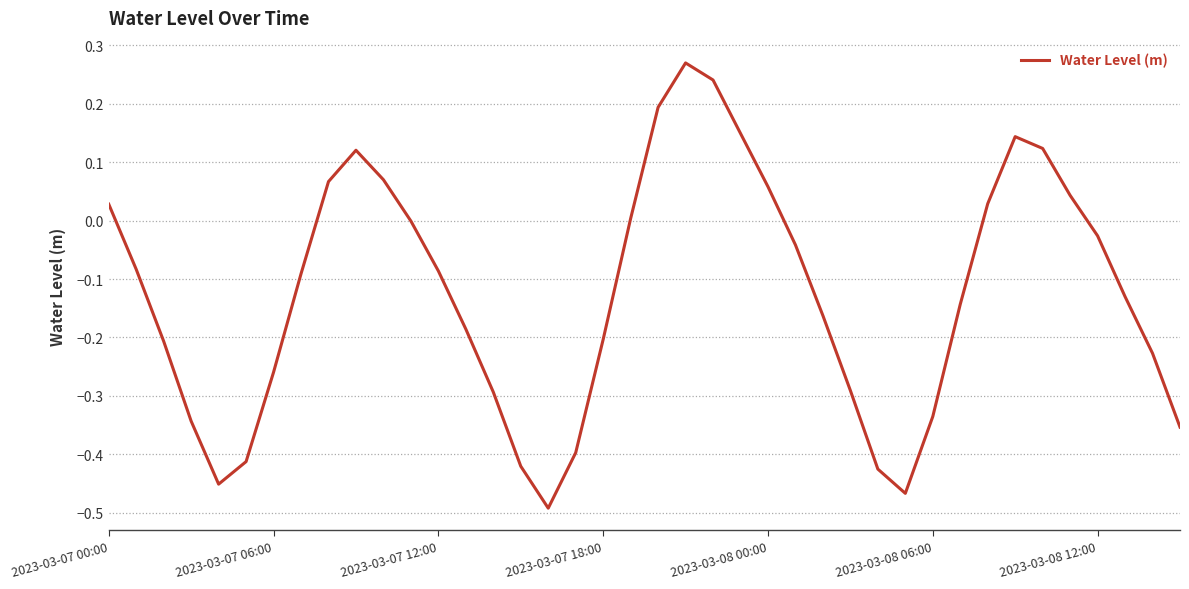

What is the difference between the maximum and minimum values?

0.8